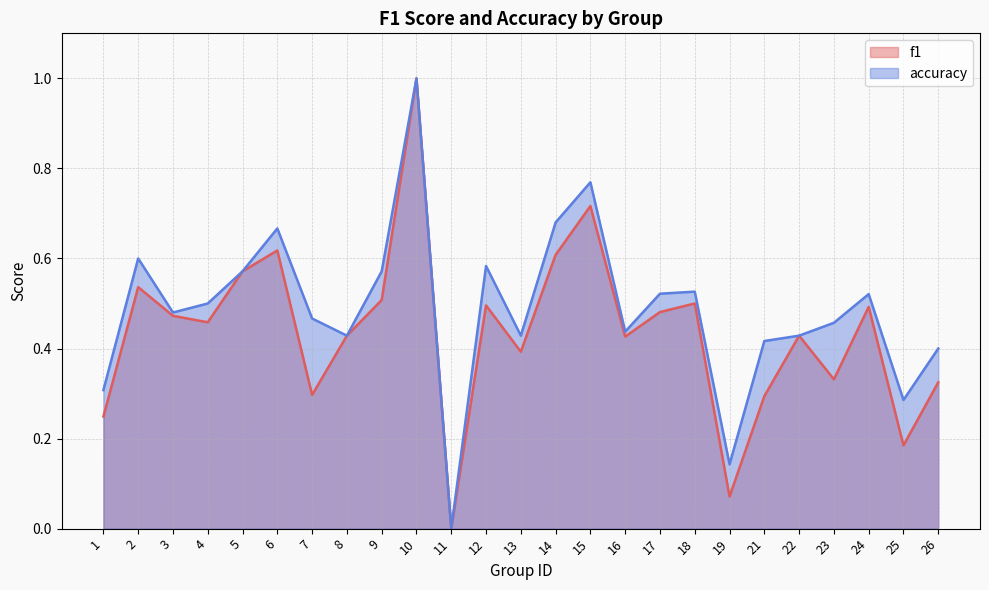

At which category does the chart reach its minimum across all series?

11